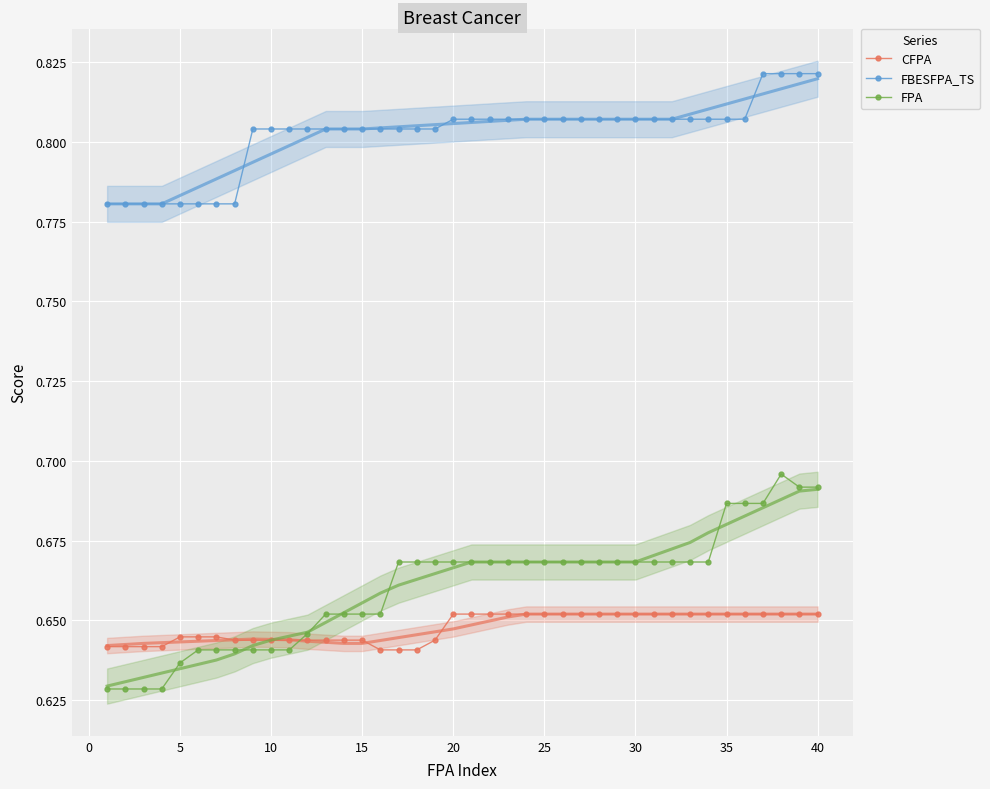

Reading left to right, transcribe all the data shown in this chart.

CFPA: 0.6	0.6	0.6	0.6	0.6	0.6	0.6	0.6	0.6	0.6	0.6	0.6	0.6	0.6	0.6	0.6	0.6	0.6	0.6	0.7	0.7	0.7	0.7	0.7	0.7	0.7	0.7	0.7	0.7	0.7	0.7	0.7	0.7	0.7	0.7	0.7	0.7	0.7	0.7	0.7
FBESFPA_TS: 0.8	0.8	0.8	0.8	0.8	0.8	0.8	0.8	0.8	0.8	0.8	0.8	0.8	0.8	0.8	0.8	0.8	0.8	0.8	0.8	0.8	0.8	0.8	0.8	0.8	0.8	0.8	0.8	0.8	0.8	0.8	0.8	0.8	0.8	0.8	0.8	0.8	0.8	0.8	0.8
FPA: 0.6	0.6	0.6	0.6	0.6	0.6	0.6	0.6	0.6	0.6	0.6	0.6	0.7	0.7	0.7	0.7	0.7	0.7	0.7	0.7	0.7	0.7	0.7	0.7	0.7	0.7	0.7	0.7	0.7	0.7	0.7	0.7	0.7	0.7	0.7	0.7	0.7	0.7	0.7	0.7